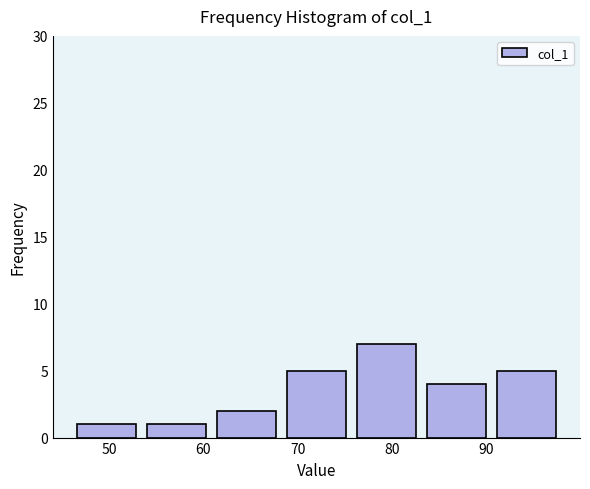

Over which range of the x-axis is the bar tallest?

76 to 83